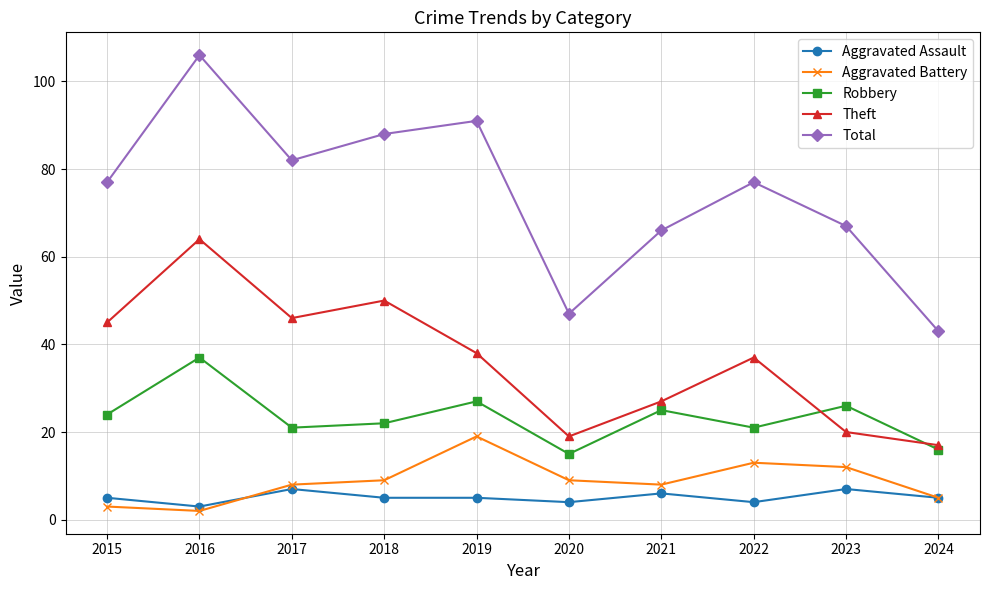

In Total, how many points are lower than both neighbors (excluding endpoints)?

2